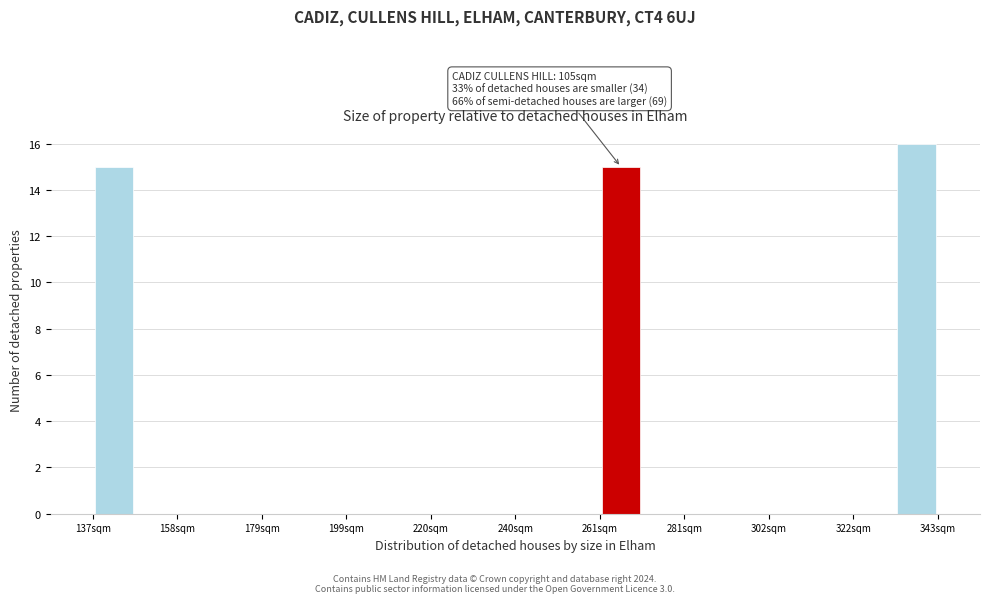

Read against the x-axis, roughly where is the centre of the tallest bar?

340